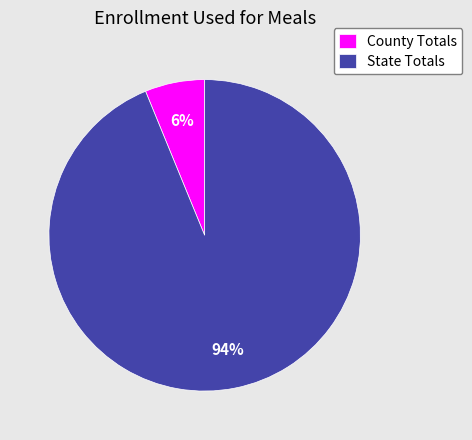

How many slices are in this pie chart?

2